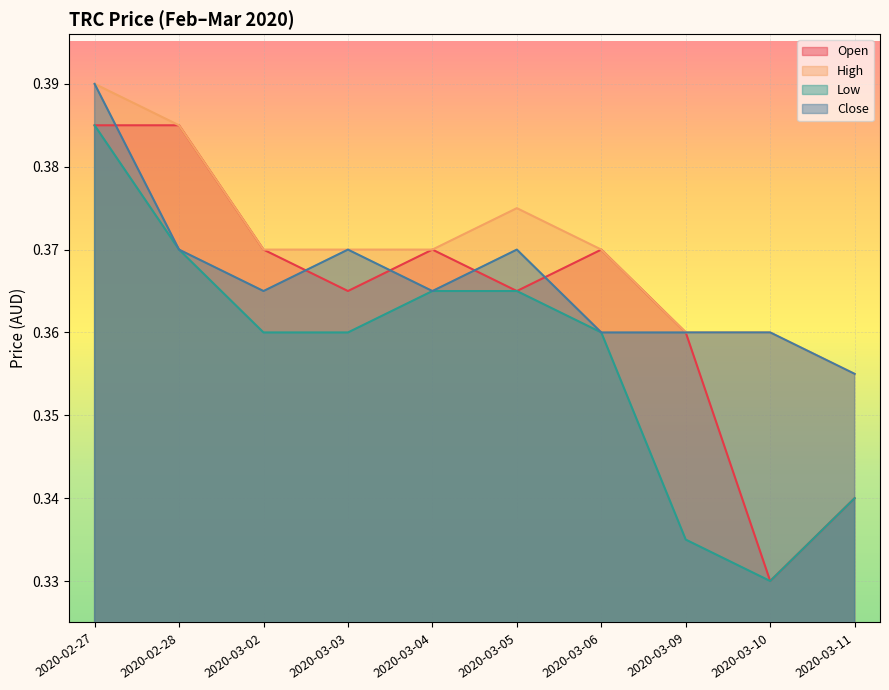

What is the smallest value displayed?

0.3